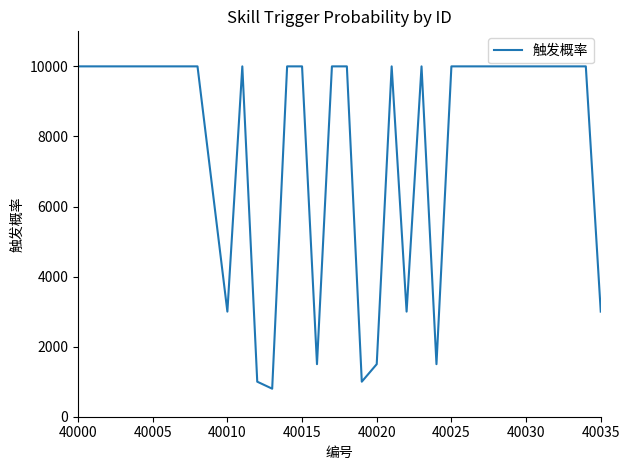

What is the smallest value displayed?

800